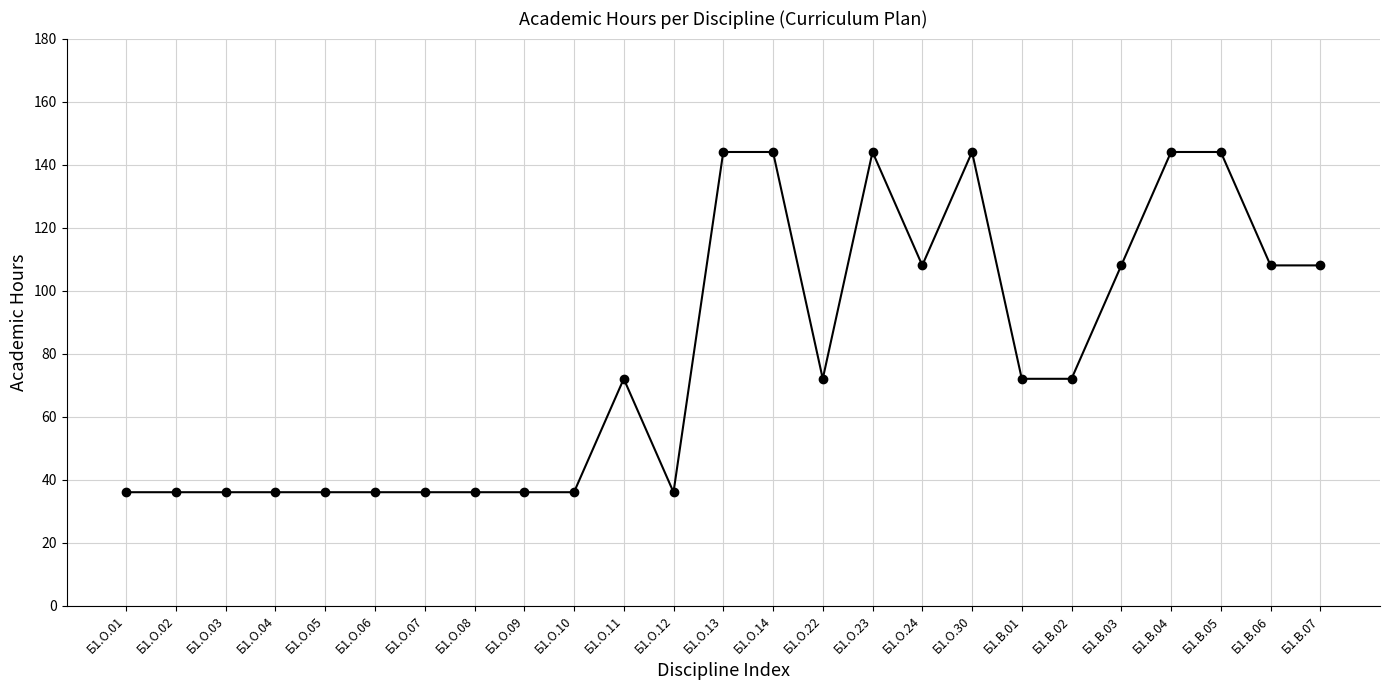

What is the value of the 14th point from the left?

144